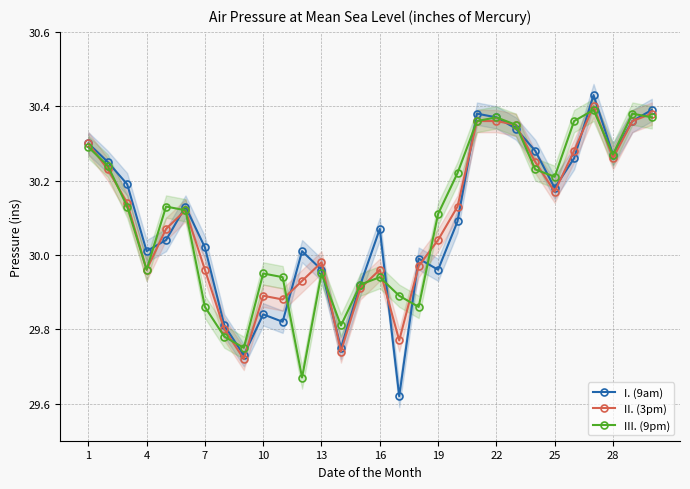

What is the sum of all II. (3pm) values?

902.7